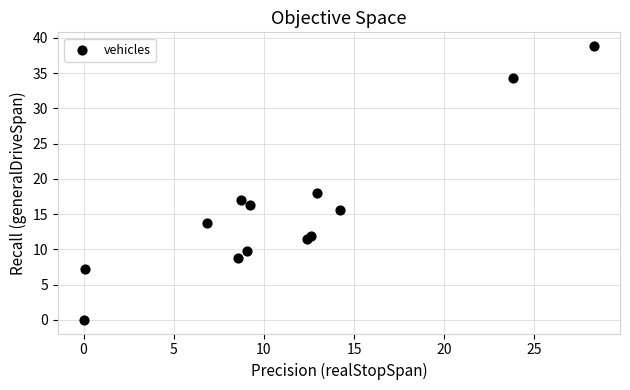

What is the range of X values (max minus min)?

28.3